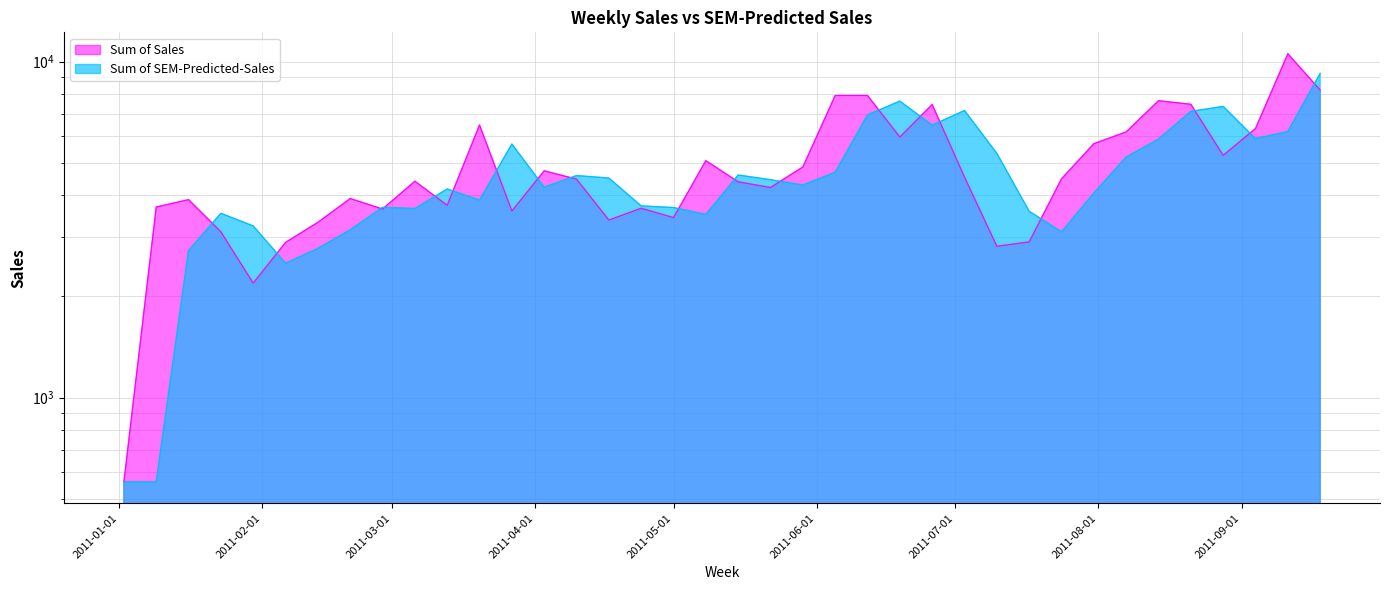

How many interior local valleys does the Sum of Sales series have?

10